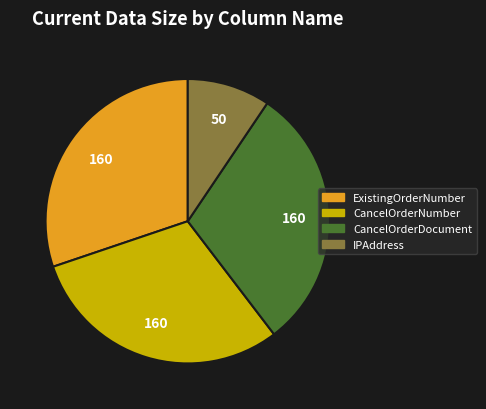

Between IPAddress and CancelOrderDocument, which is larger?

CancelOrderDocument